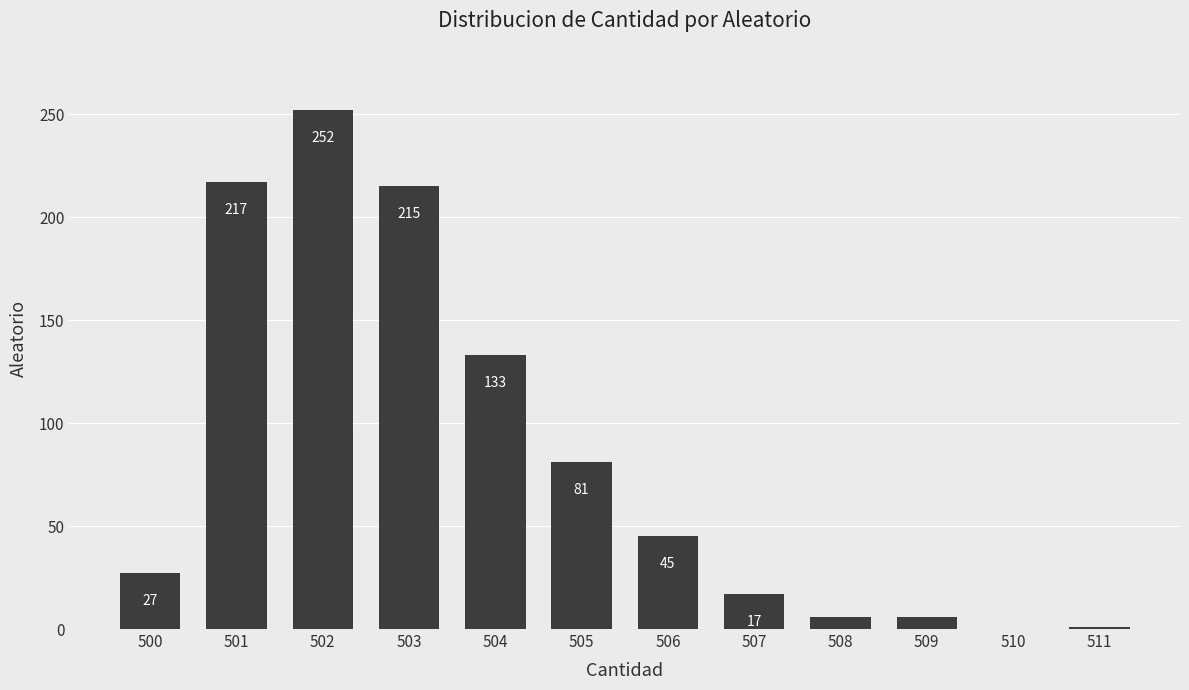

The value at 509 is 6. True or false?

True